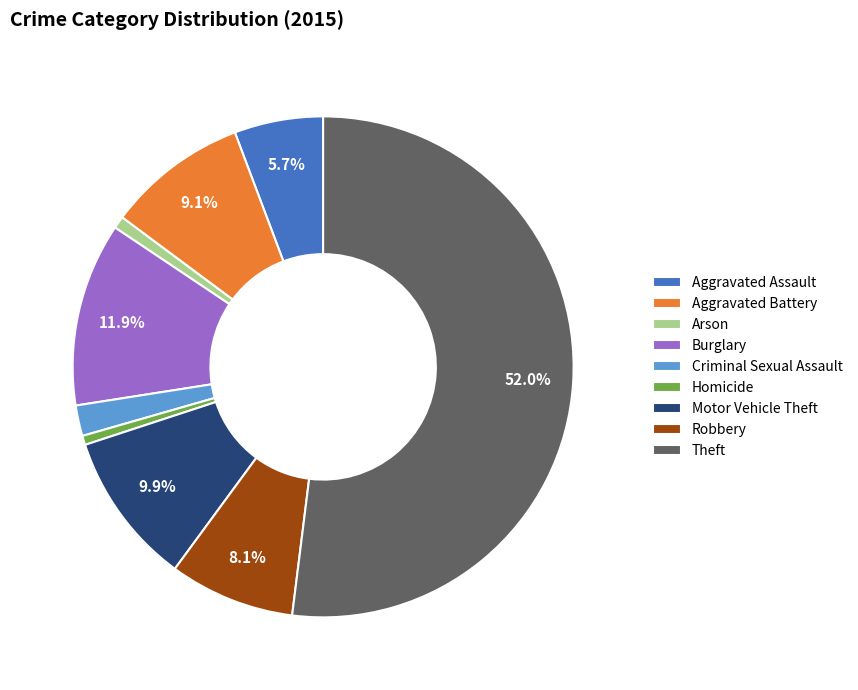

To the nearest percent, what is the difference between the largest and smallest slice percentages?

51%